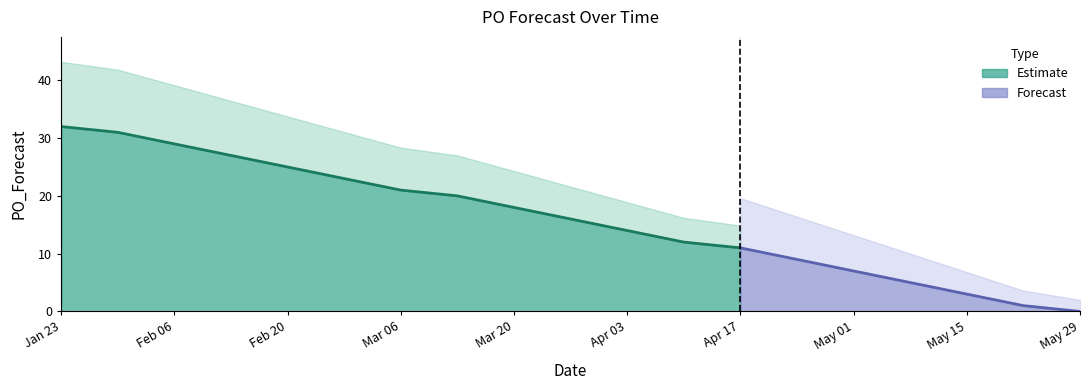

Is it true that the value at 2023-01-23 is 47?

False